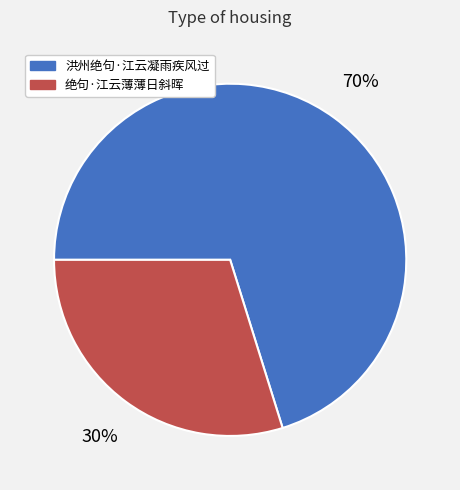

To the nearest percent, what is the average slice percentage?

50%